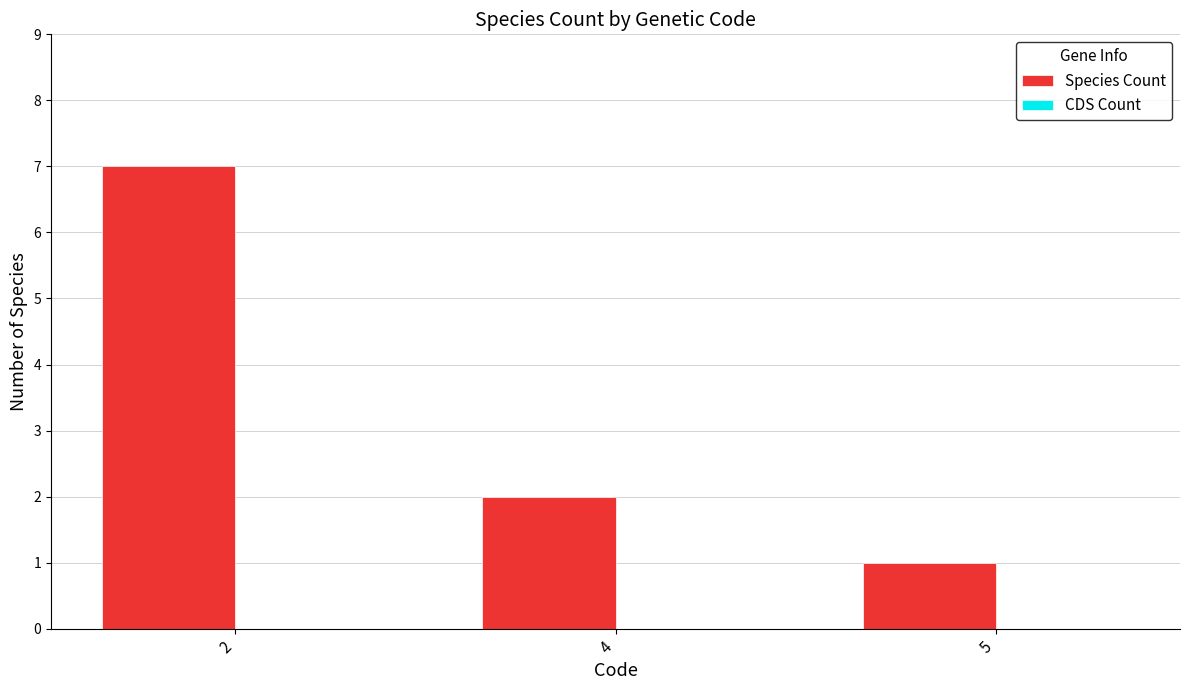

What is the difference between the maximum and minimum values?

6